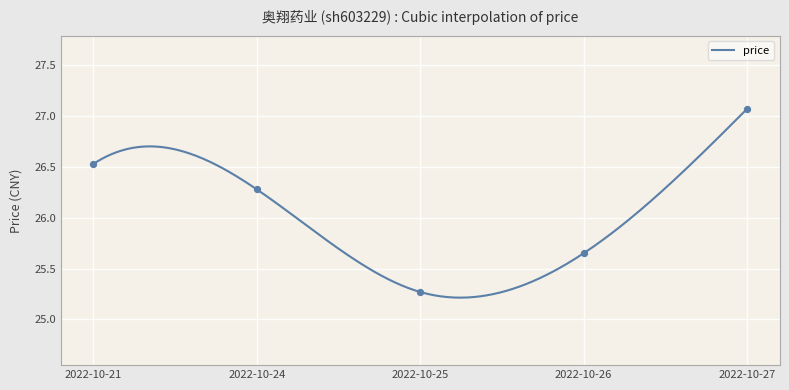

What is the change in value from 2022-10-25 to 2022-10-26?

+0.4